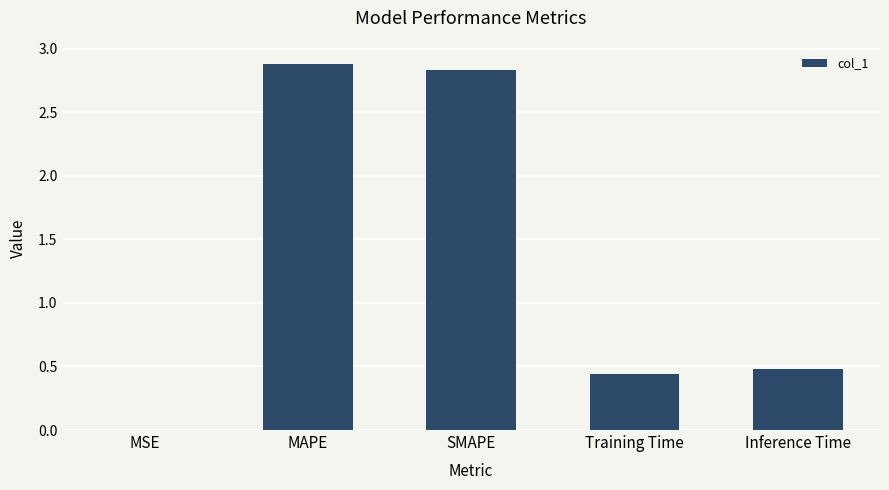

What is the greatest value displayed?

2.9